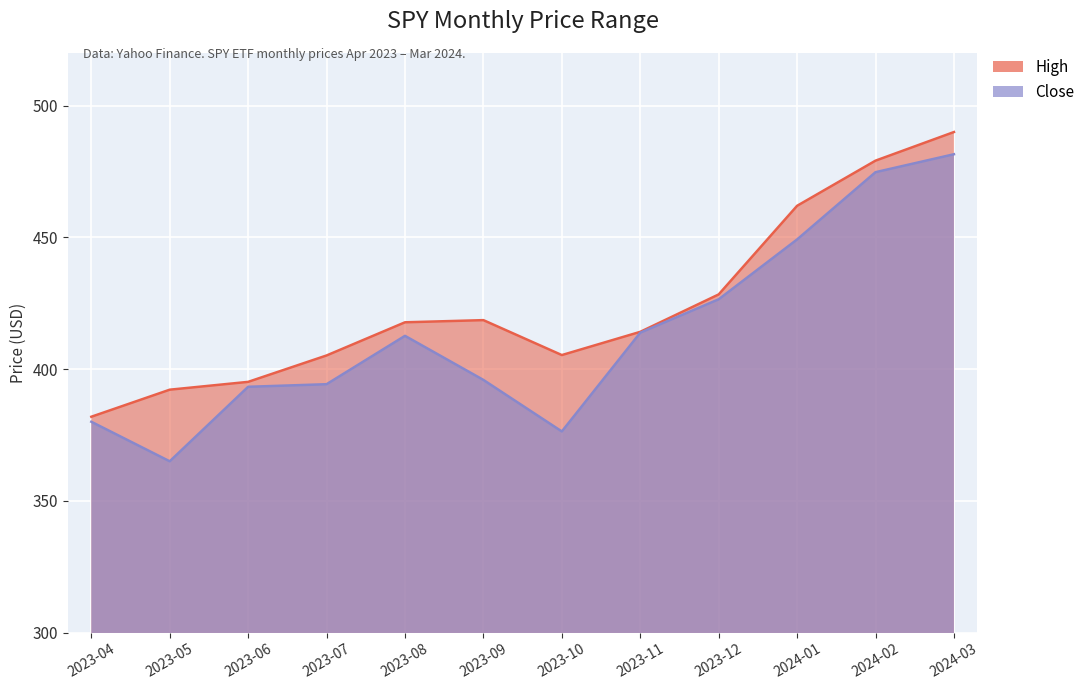

The value of Close at 2023-09 is 395.9. True or false?

True